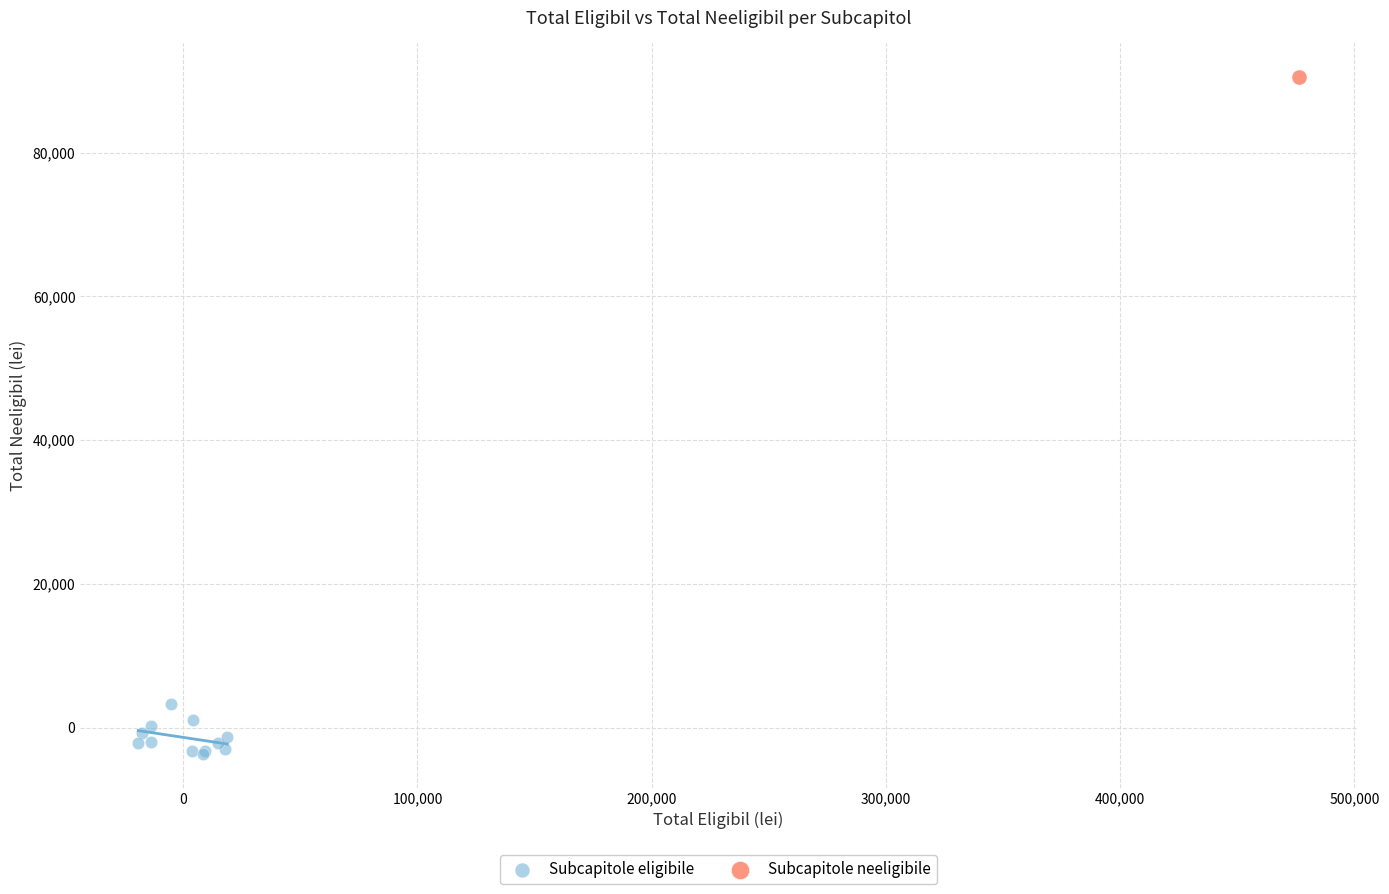

What are all the series names shown in the legend?

Subcapitole eligibile, Subcapitole neeligibile